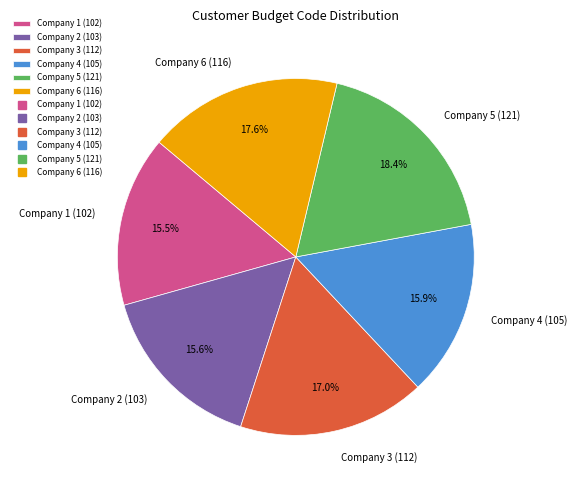

Between Company 3 (112) and Company 1 (102), which is larger?

Company 3 (112)